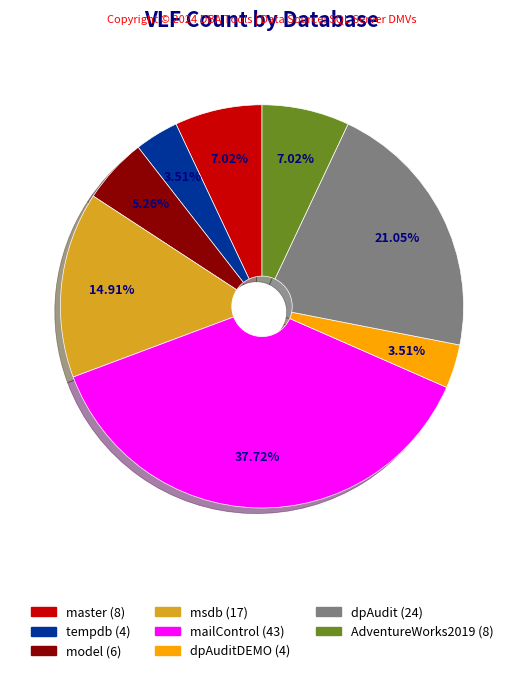

Does any single category account for the majority?

No